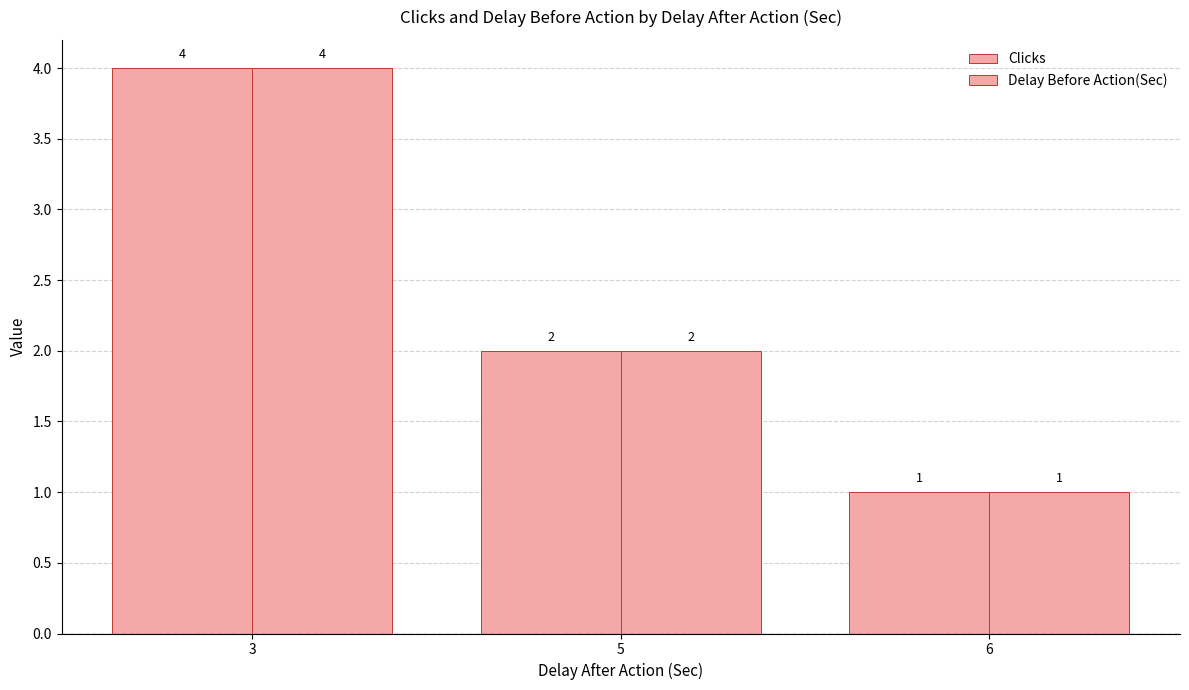

What is the sum of the Clicks values at 6 and 3?

5